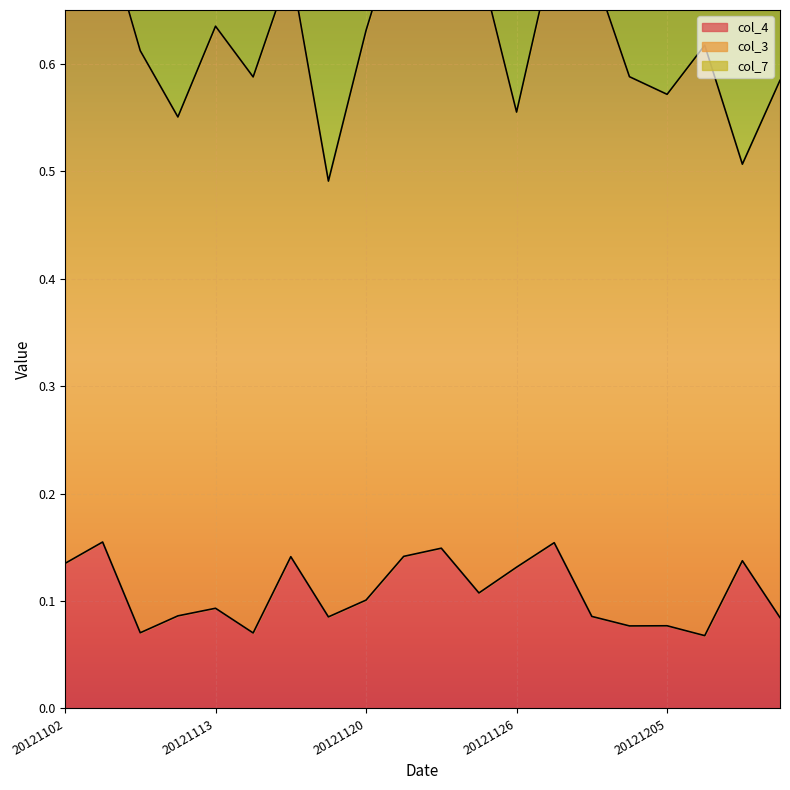

At which label is col_3 closest to 0?

20121208